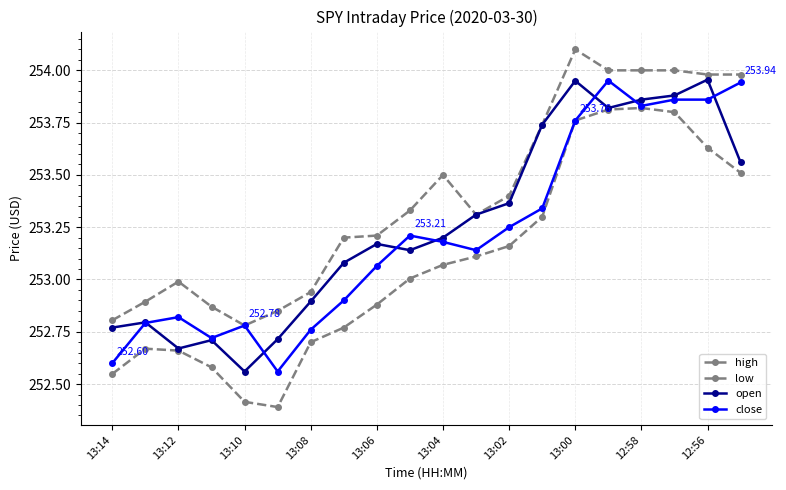

Does the chart have visible grid lines?

Yes